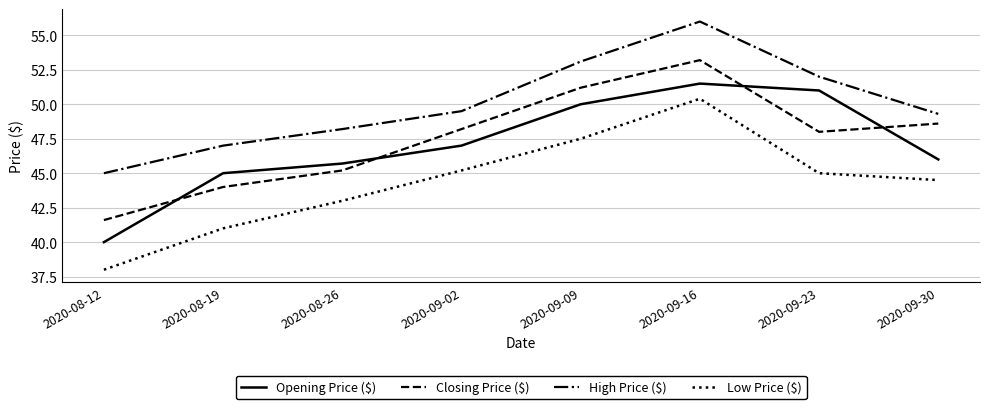

Is the value of Closing Price ($) at 2020-09-23 greater than the value of Low Price ($) at 2020-09-30?

Yes